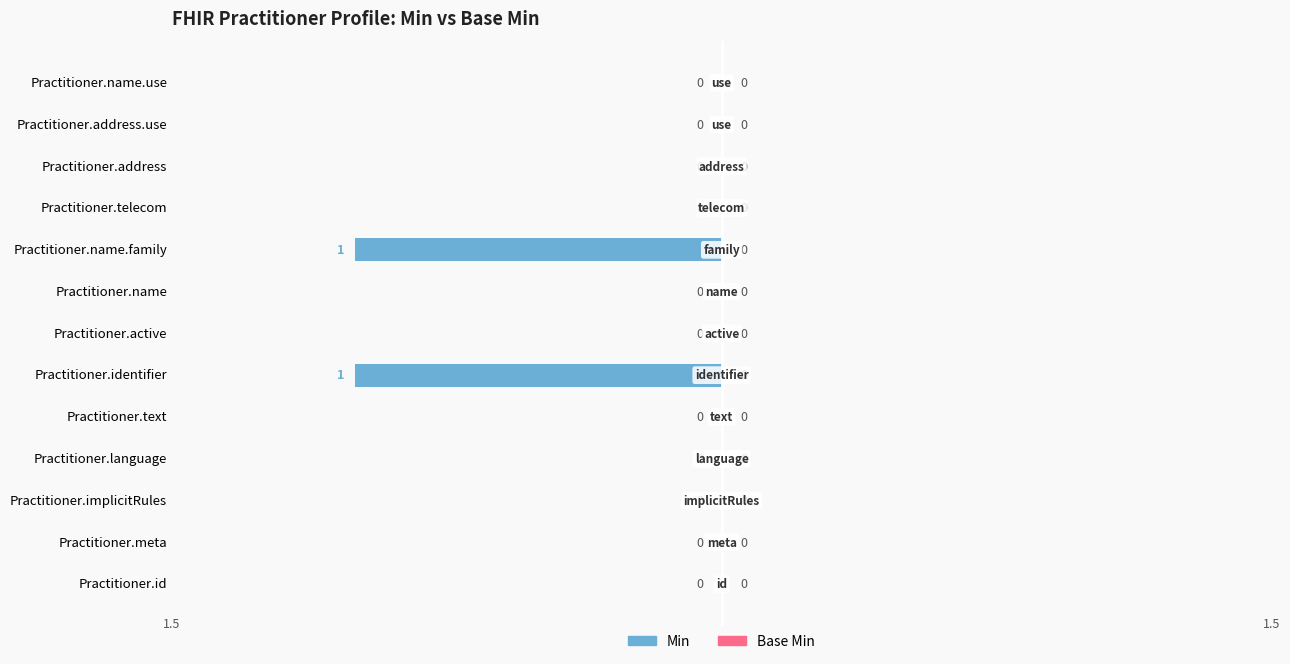

How many values are between 0 and 1?

11